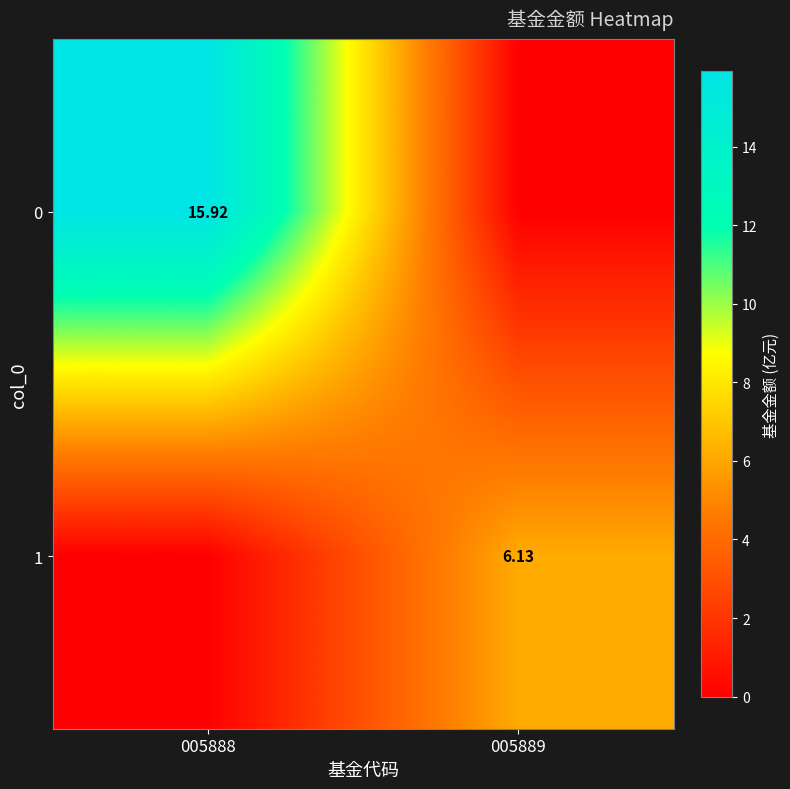

Is the value of 1 at 005889 greater than the value of 0 at 005888?

No